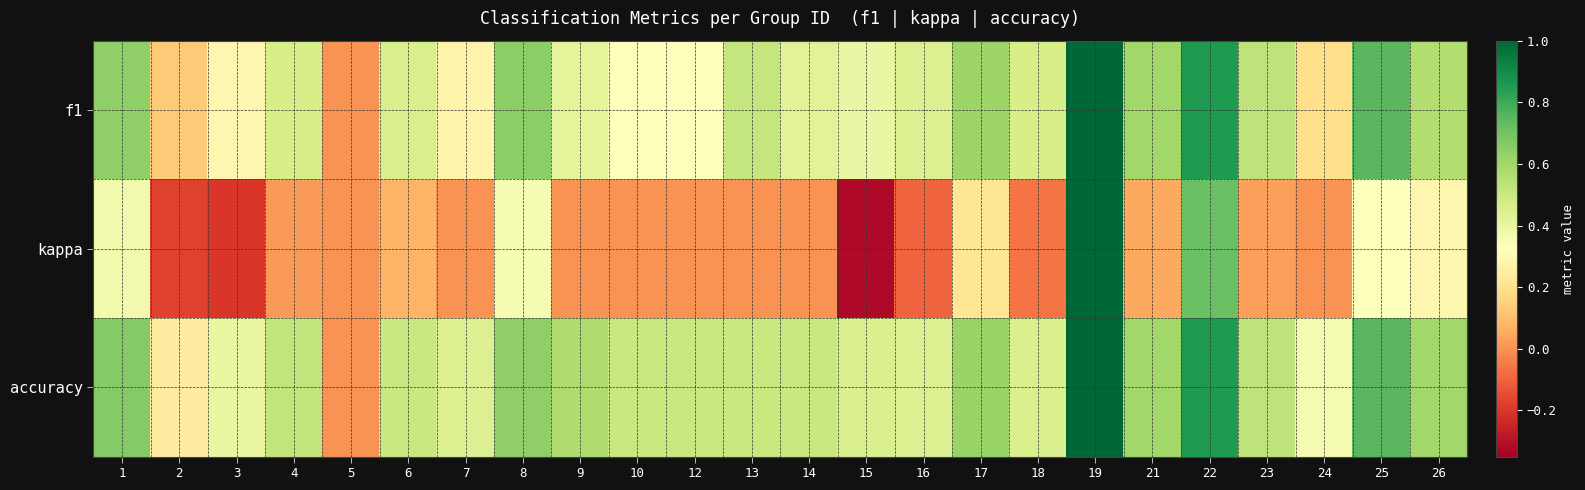

Reading left to right, transcribe all the data shown in this chart.

f1: 1=0.6	2=0.1	3=0.3	4=0.5	5=0.0	6=0.5	7=0.3	8=0.6	9=0.4	10=0.3	12=0.3	13=0.5	14=0.4	15=0.4	16=0.4	17=0.6	18=0.5	19=1.0	21=0.6	22=0.9	23=0.5	24=0.2	25=0.8	26=0.6
kappa: 1=0.4	2=-0.2	3=-0.2	4=0.0	5=0.0	6=0.1	7=0.0	8=0.4	9=0.0	10=0.0	12=0.0	13=0.0	14=0.0	15=-0.3	16=-0.1	17=0.2	18=-0.1	19=1.0	21=0.0	22=0.7	23=0.0	24=0.0	25=0.3	26=0.3
accuracy: 1=0.7	2=0.2	3=0.4	4=0.5	5=0.0	6=0.5	7=0.4	8=0.6	9=0.6	10=0.5	12=0.5	13=0.5	14=0.5	15=0.5	16=0.4	17=0.6	18=0.5	19=1.0	21=0.6	22=0.9	23=0.5	24=0.4	25=0.8	26=0.6